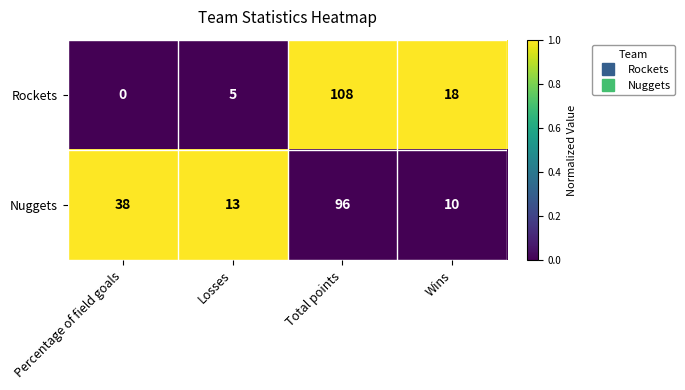

Reading left to right, extract all data points from this chart.

Rockets: Percentage of field goals=0	Losses=5	Total points=108	Wins=18
Nuggets: Percentage of field goals=38	Losses=13	Total points=96	Wins=10